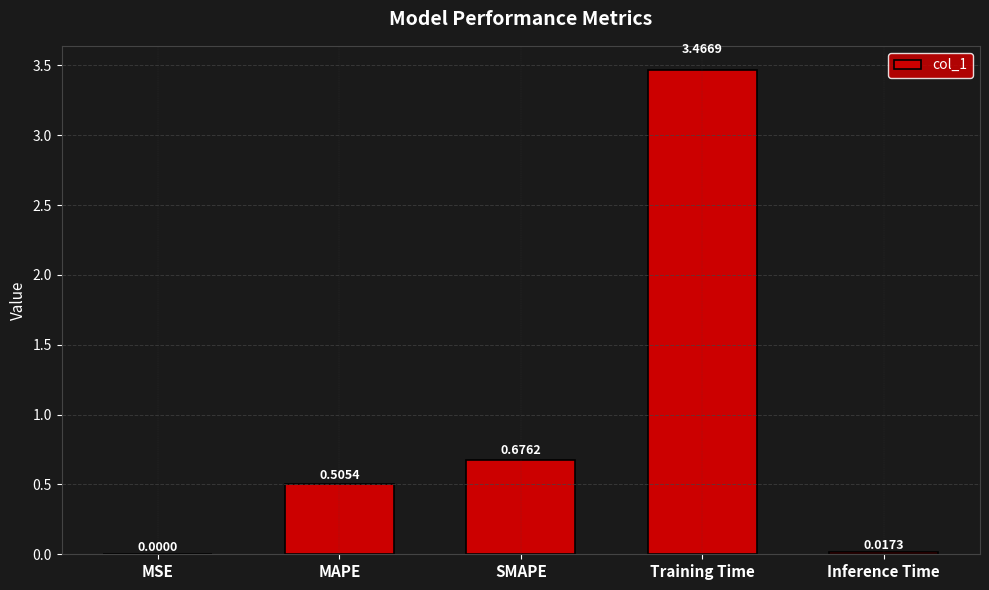

What is the difference between the values at Training Time and Inference Time?

3.4